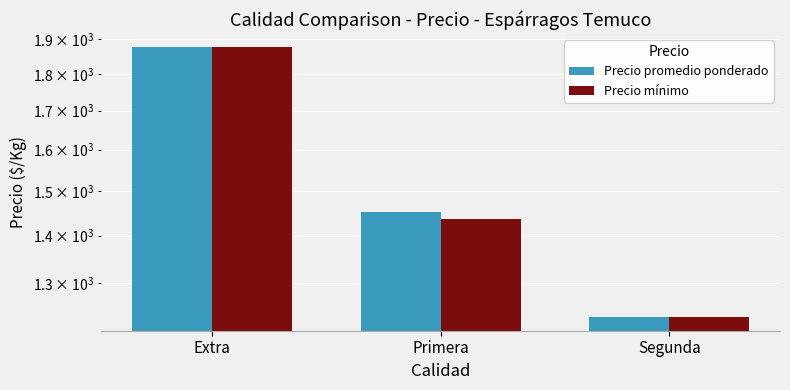

Which series has the widest spread of values?

Precio promedio ponderado